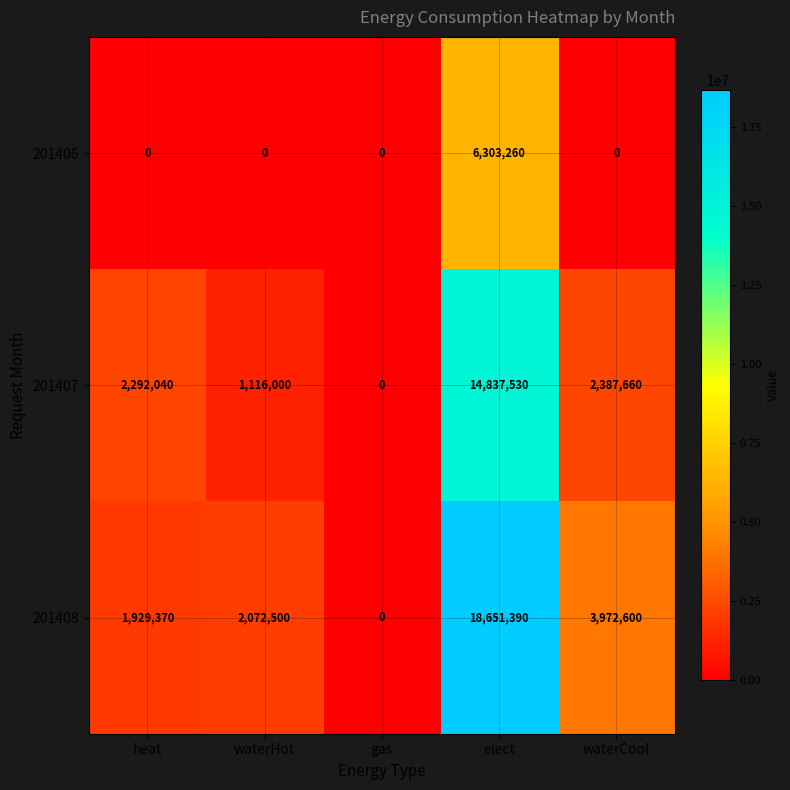

Rank the series by their average value, from lowest to highest.

201406, 201407, 201408